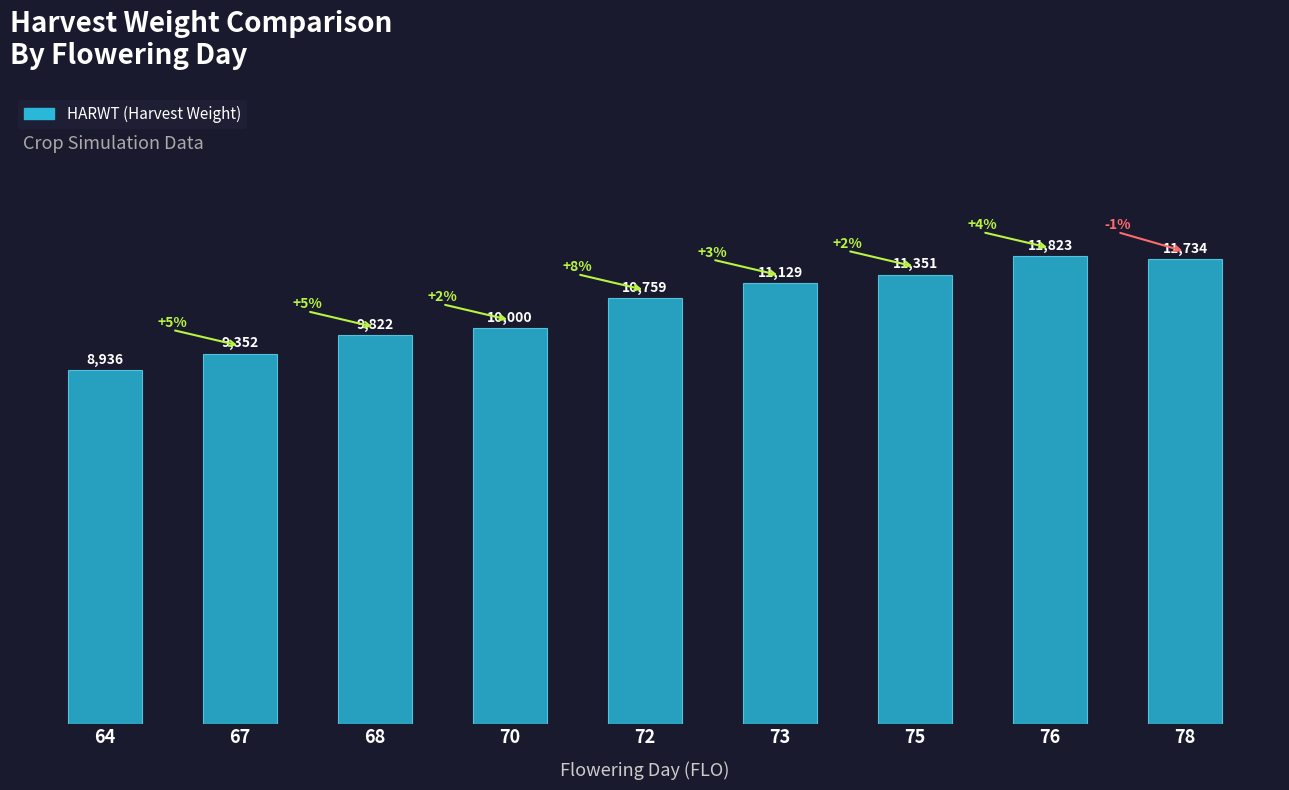

Does the chart contain any negative values?

No